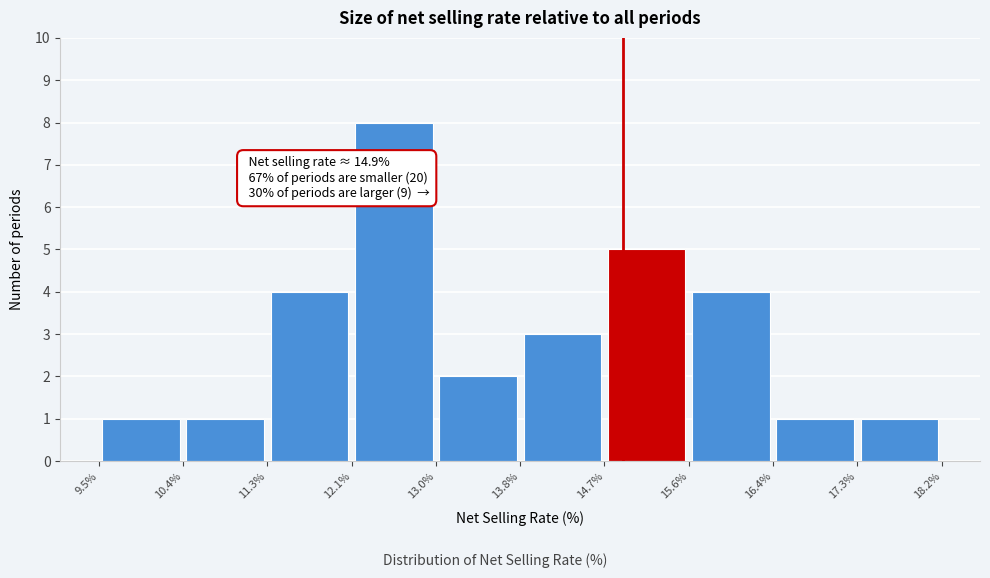

Which range on the x-axis has the tallest bar?

12.1% to 13.0%